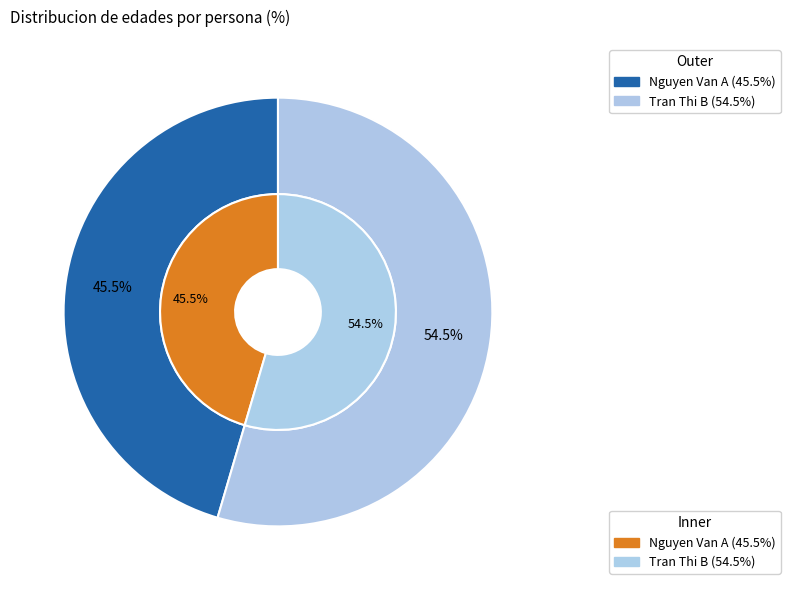

What is the ratio of the value at Nguyen Van A to the value at Tran Thi B?

0.8